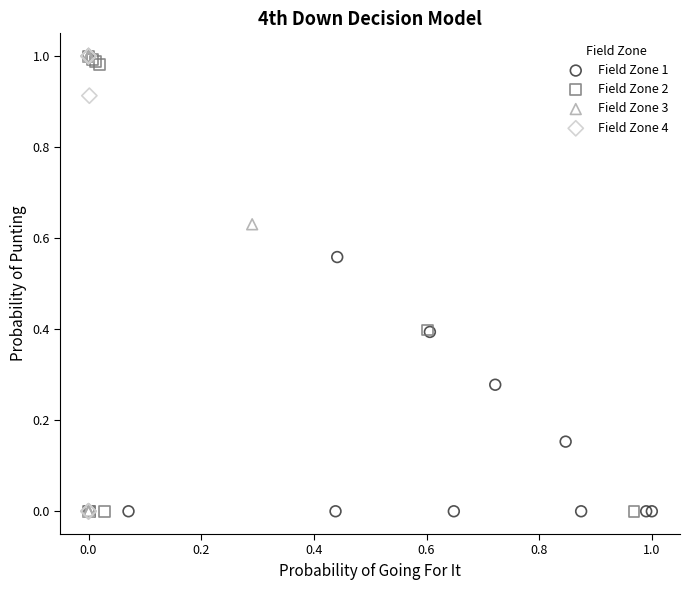

What are all the series names shown in the legend?

Field Zone 1, Field Zone 2, Field Zone 3, Field Zone 4